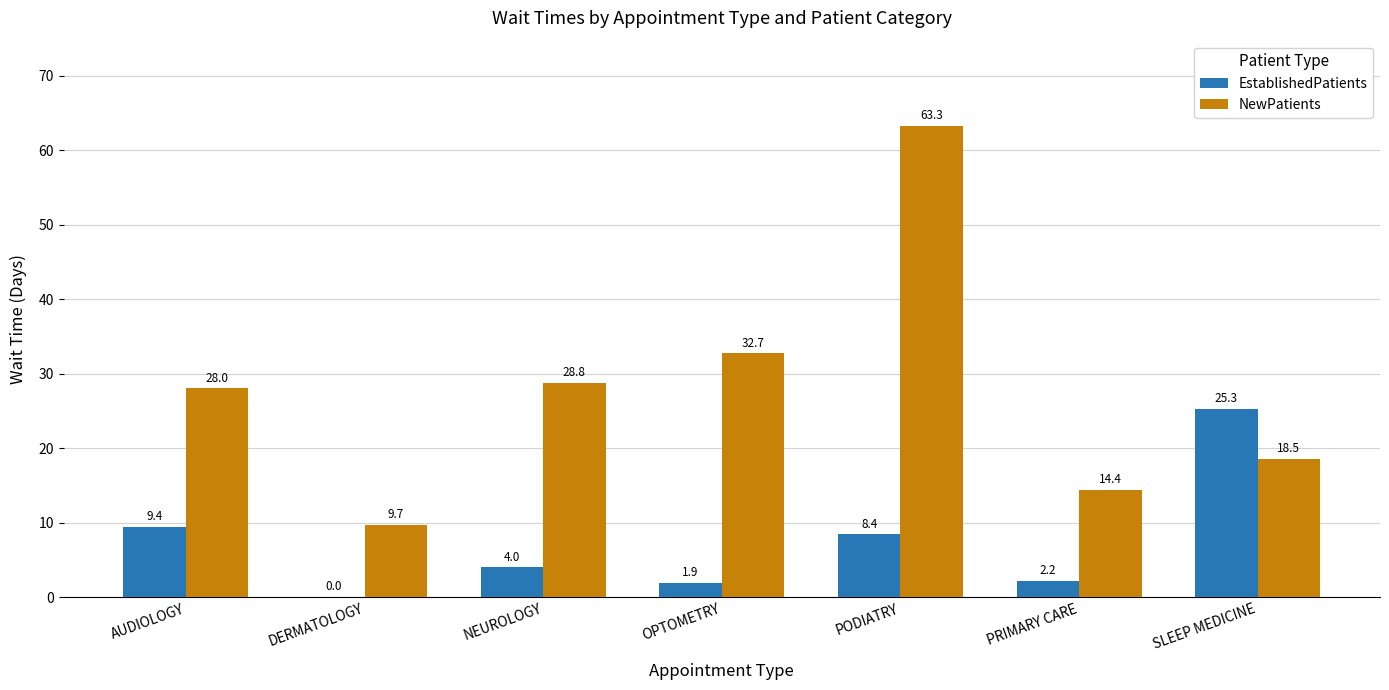

Which category has the highest value in the EstablishedPatients series?

SLEEP MEDICINE